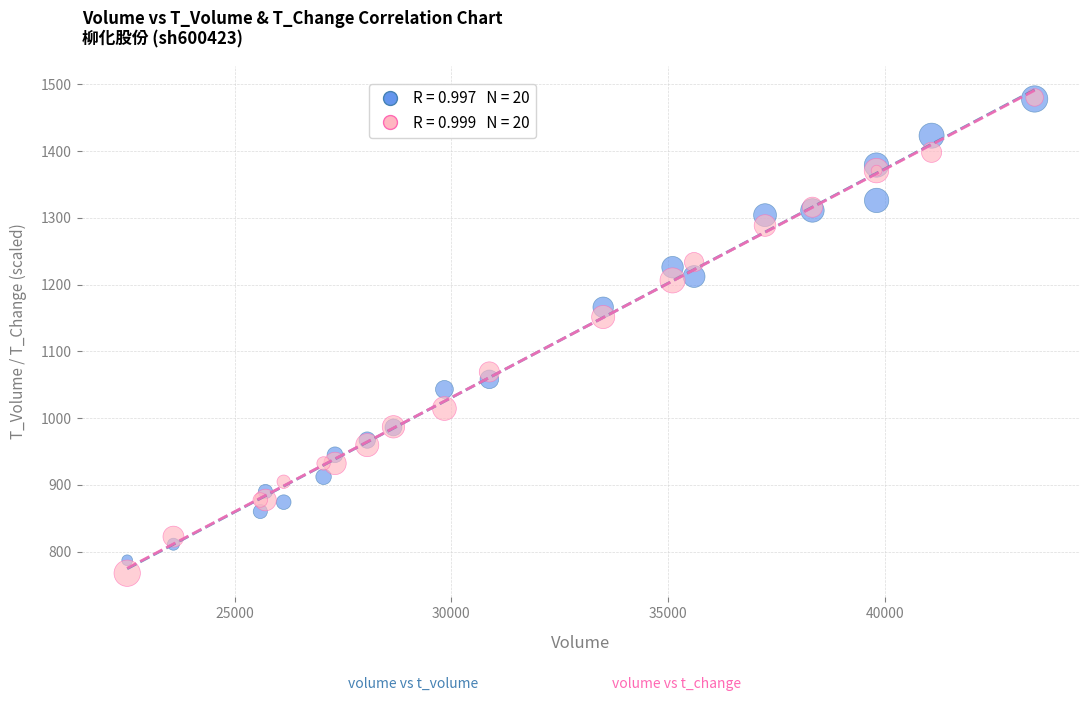

Across all series, what Y value is closest to 1123?

1151.4